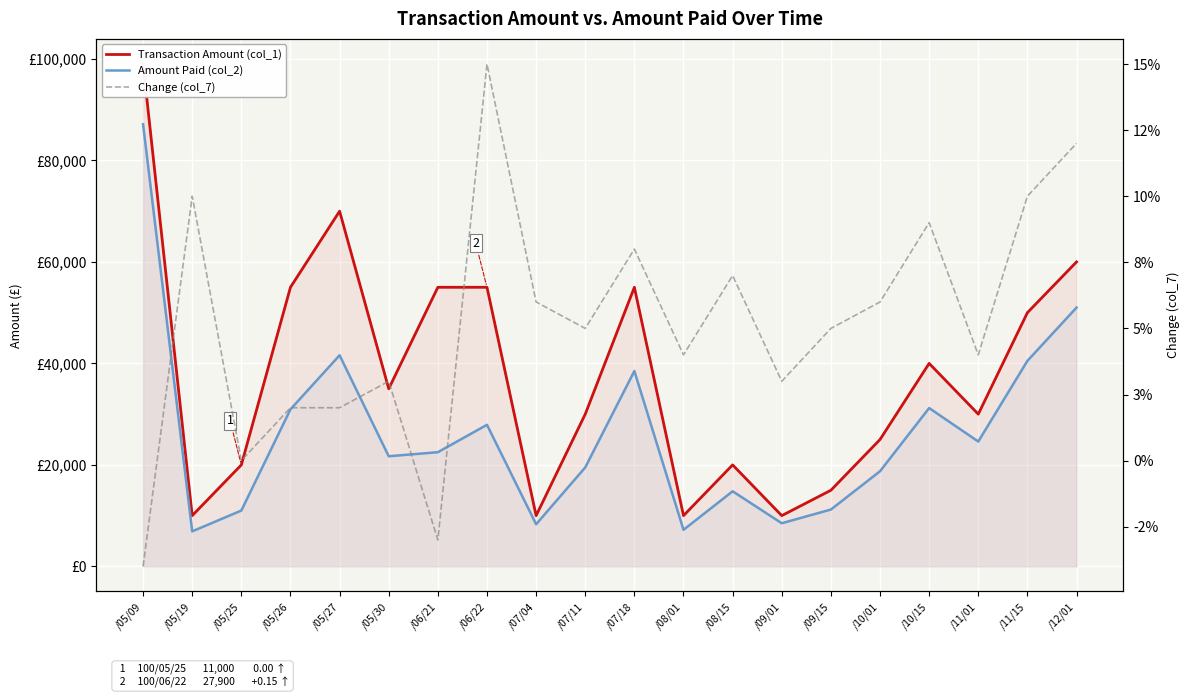

How many lines are shown in the chart?

3